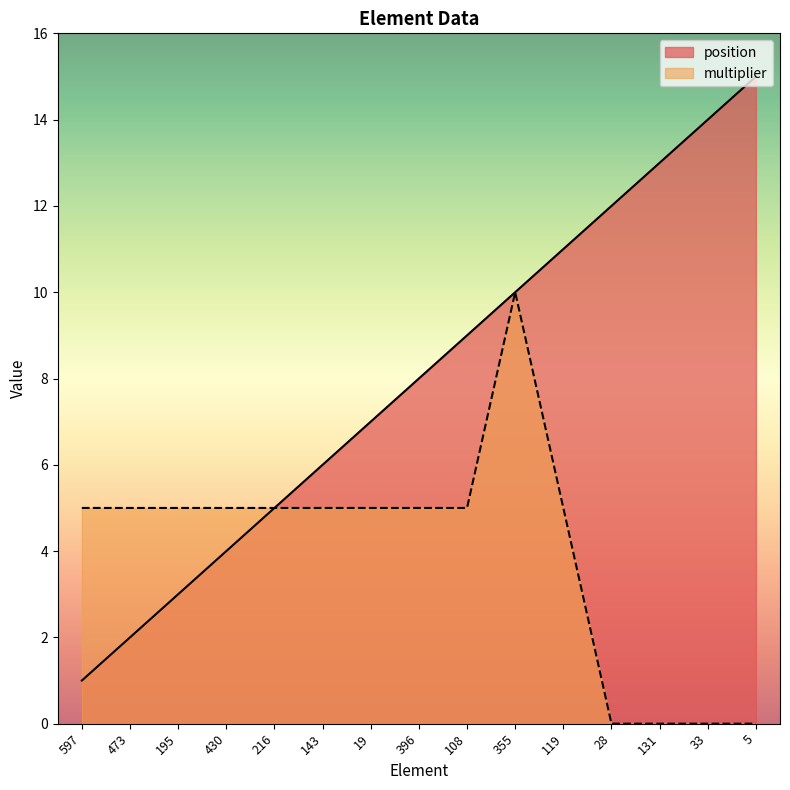

Read the position value at 396, to the nearest 5.

10